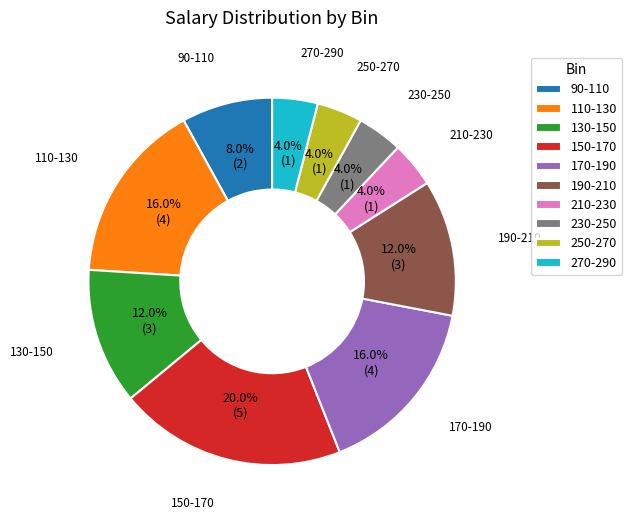

Which slice is the largest?

150-170